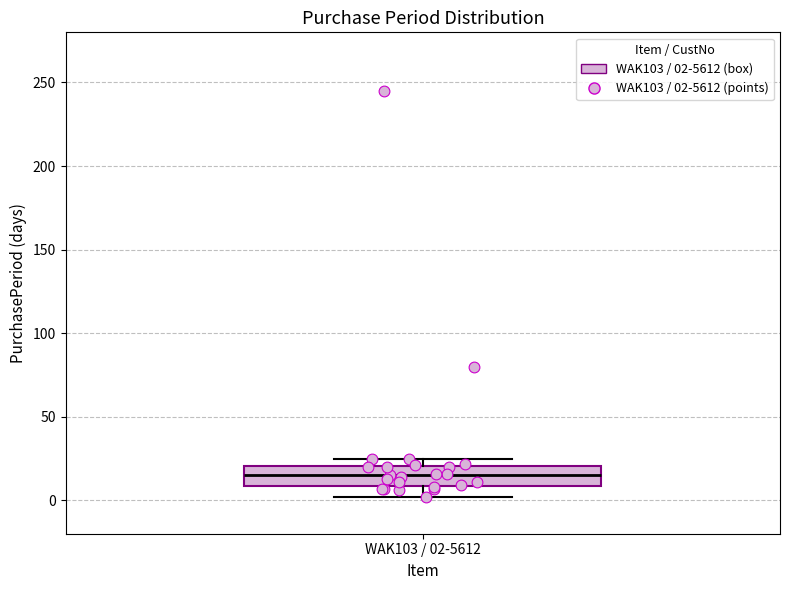

Where is the upper edge of the box for WAK103 / 02-5612 on the y-axis? The values are not printed on the chart, so give them approximately, as read against the axis.

20